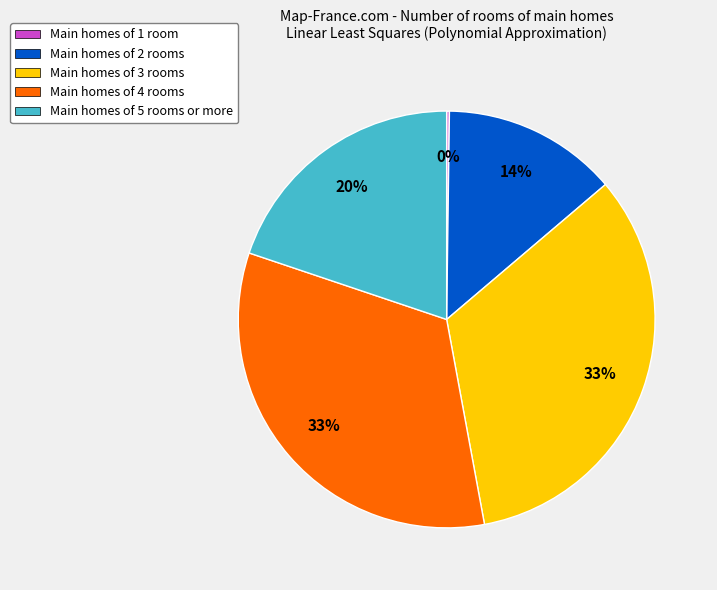

To the nearest percent, what is the average slice percentage?

20%